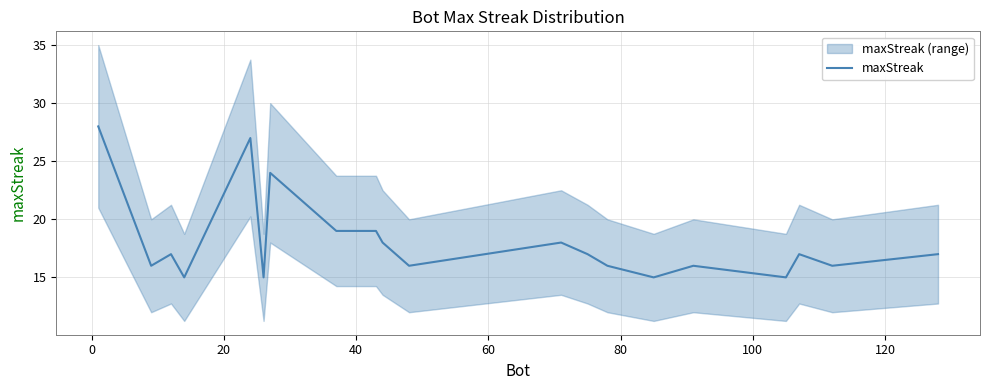

Reading left to right, list all the values displayed in this chart.

28	16	17	15	27	15	24	19	19	18	16	18	17	16	15	16	15	17	16	17